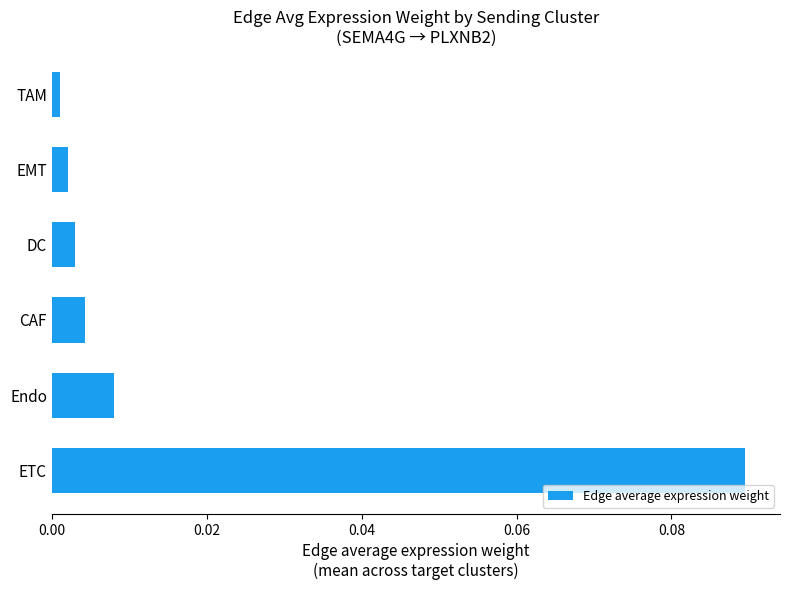

List the labels in order of value, largest first.

ETC, Endo, CAF, DC, EMT, TAM